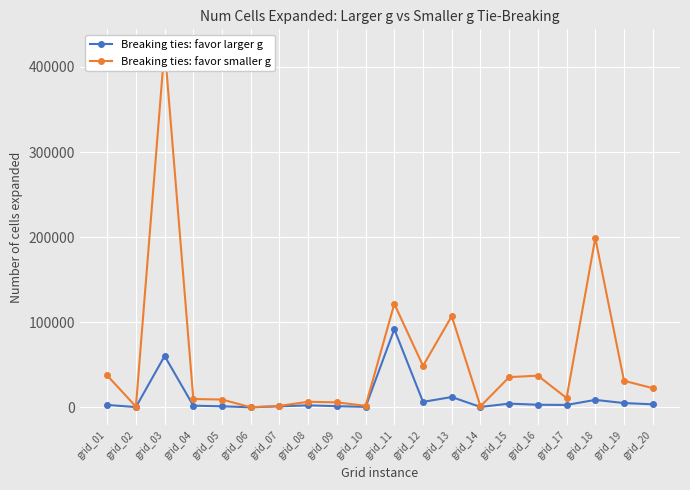

At which label does Breaking ties: favor smaller g reach its peak?

grid_03